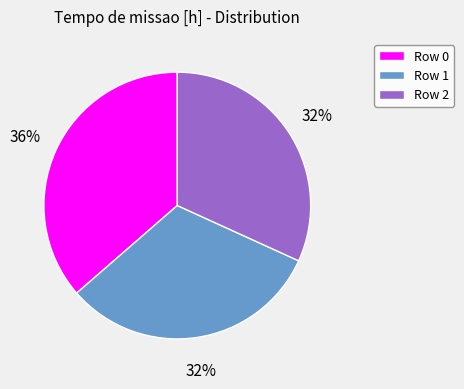

True or false: Row 0 accounts for 27% of the total.

False